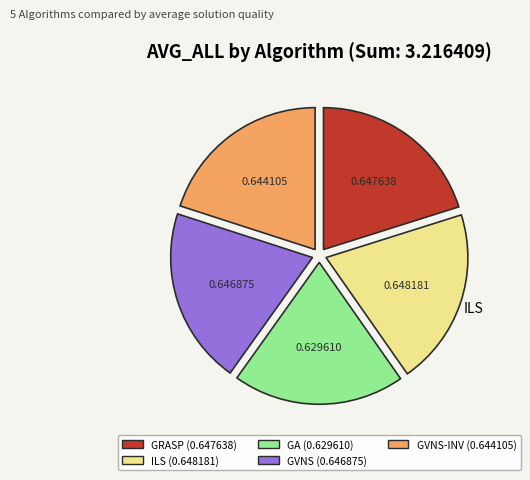

Is the sum of GRASP (0.647638) and GA (0.629610) greater than half?

No